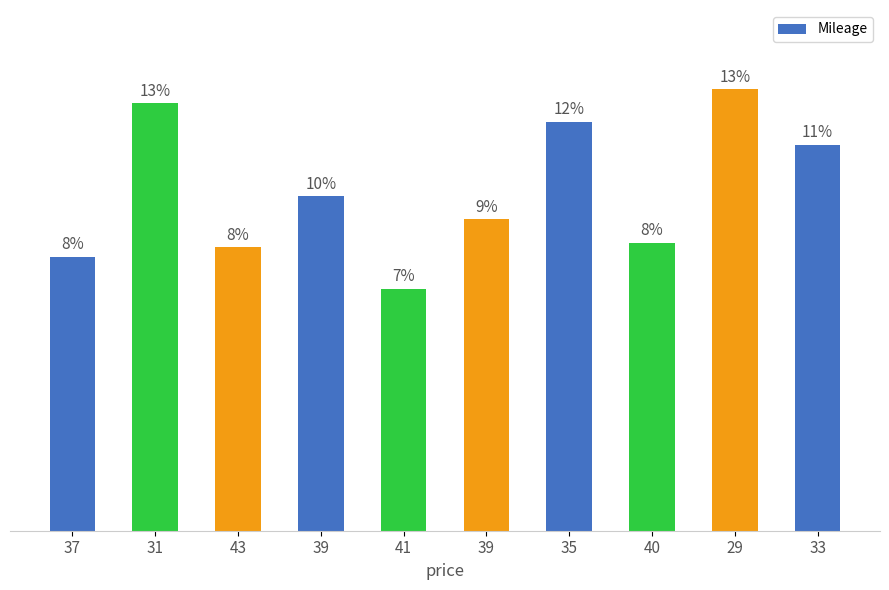

At which category does the chart reach its minimum across all series?

41